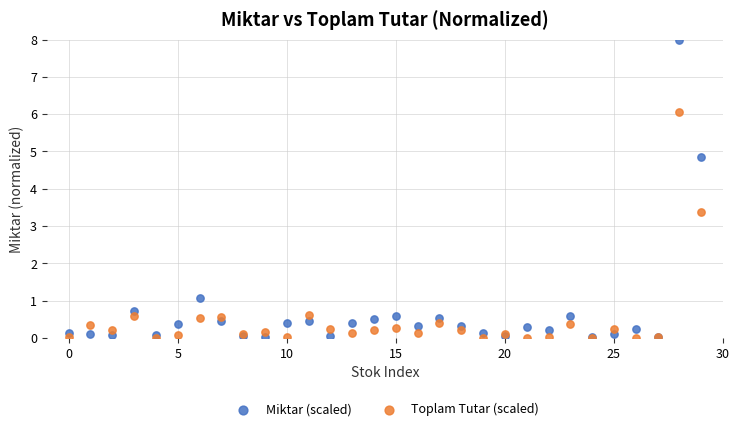

What are all the series names shown in the legend?

Miktar (scaled), Toplam Tutar (scaled)